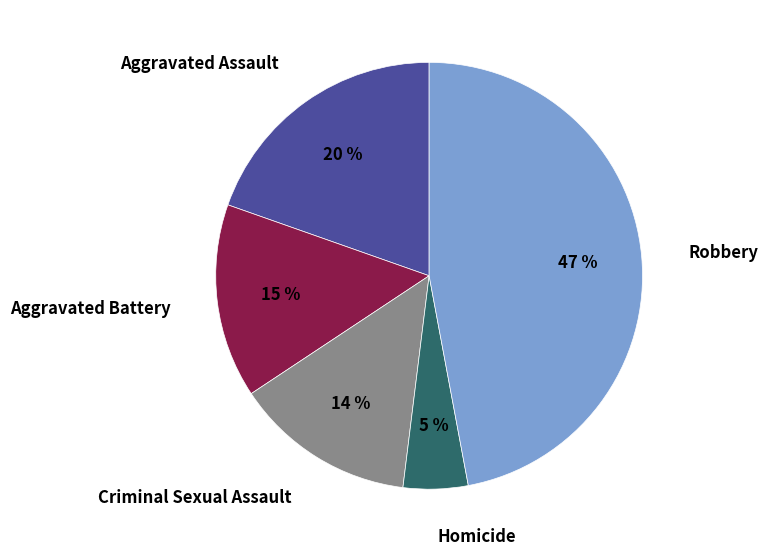

To the nearest percent, what is the difference between the Robbery and Criminal Sexual Assault slice percentages?

33%